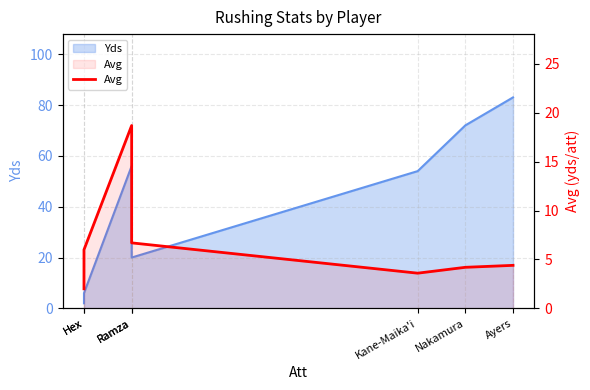

What is the label of the 3rd point from the right?

Kane-Maika'i